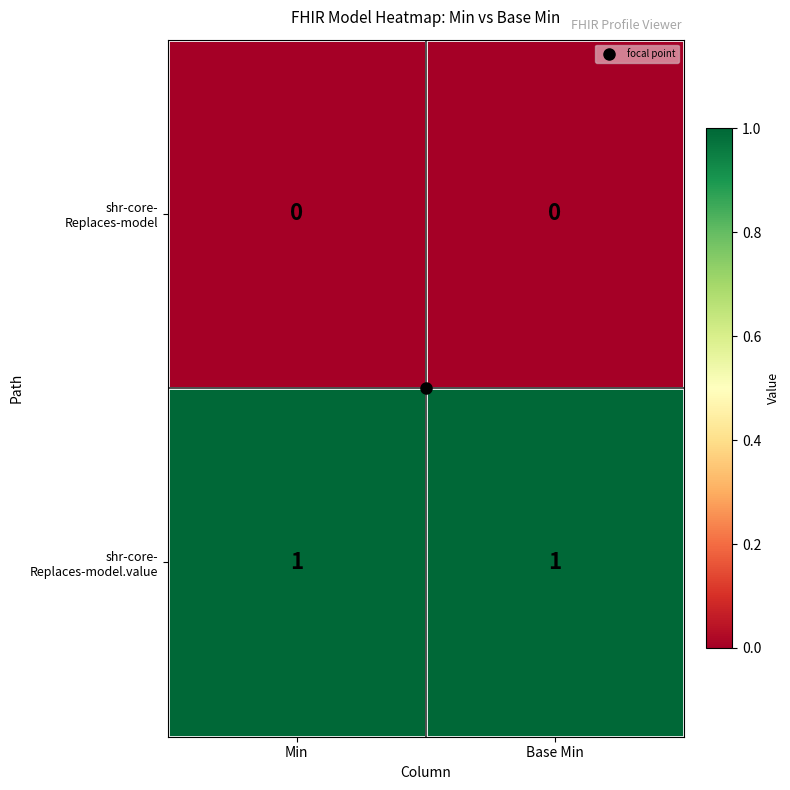

How many distinct data groups are displayed?

2